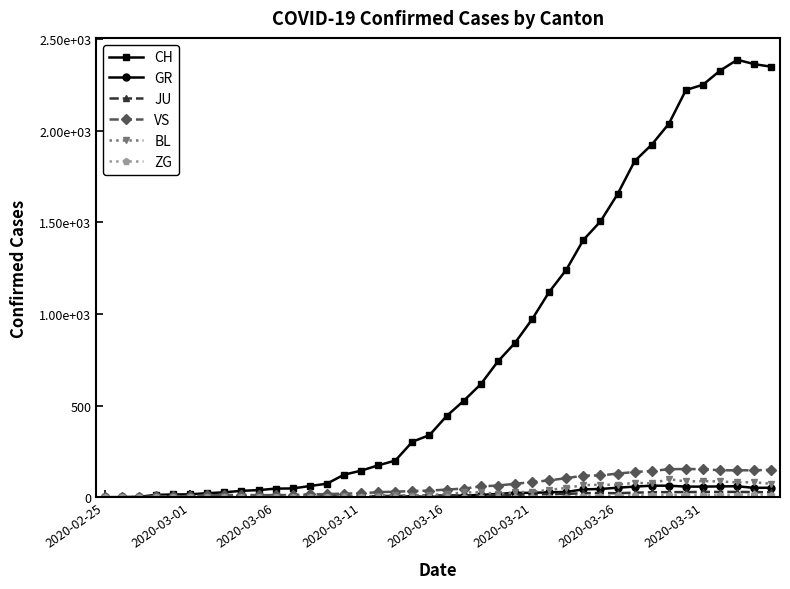

At which category does the chart reach its minimum across all series?

2020-02-25